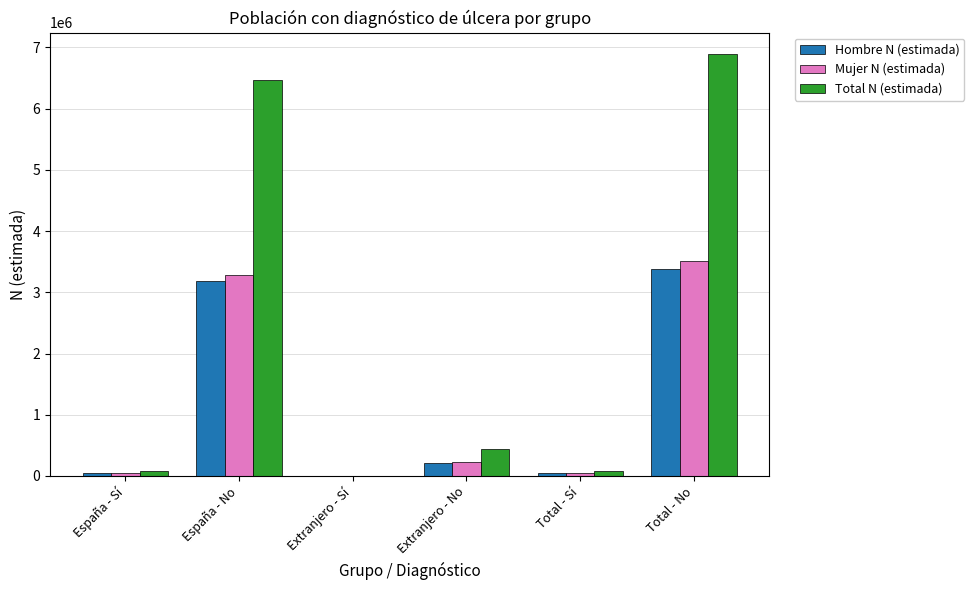

What is the average value of the Total N (estimada) series?

2326898